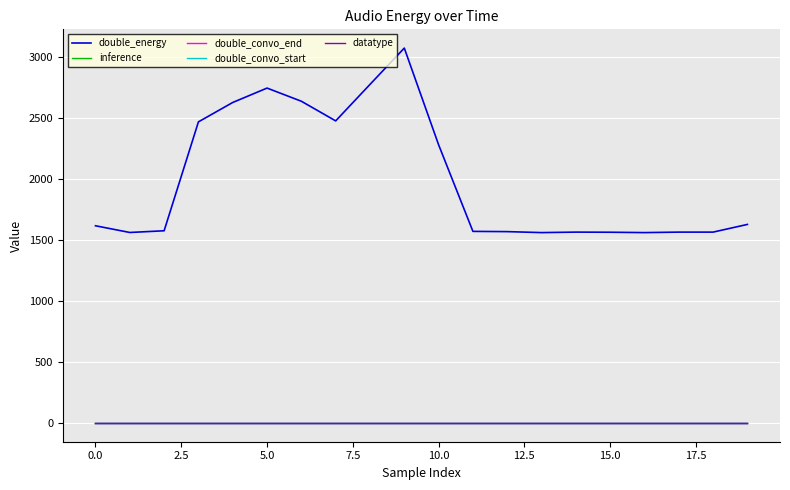

Does the chart display data point markers on the line(s)?

No